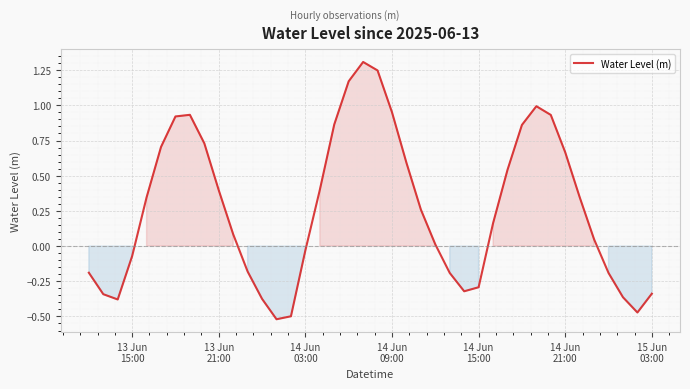

What is the difference between the maximum and second lowest values?

1.8